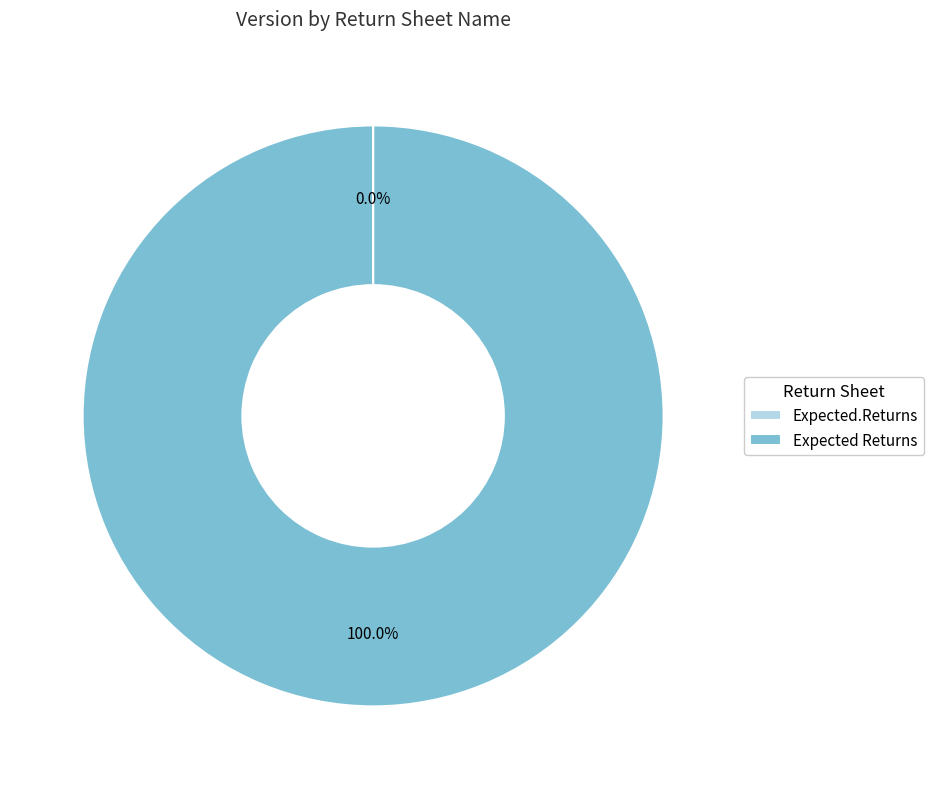

What is the largest slice in the pie chart?

Expected Returns